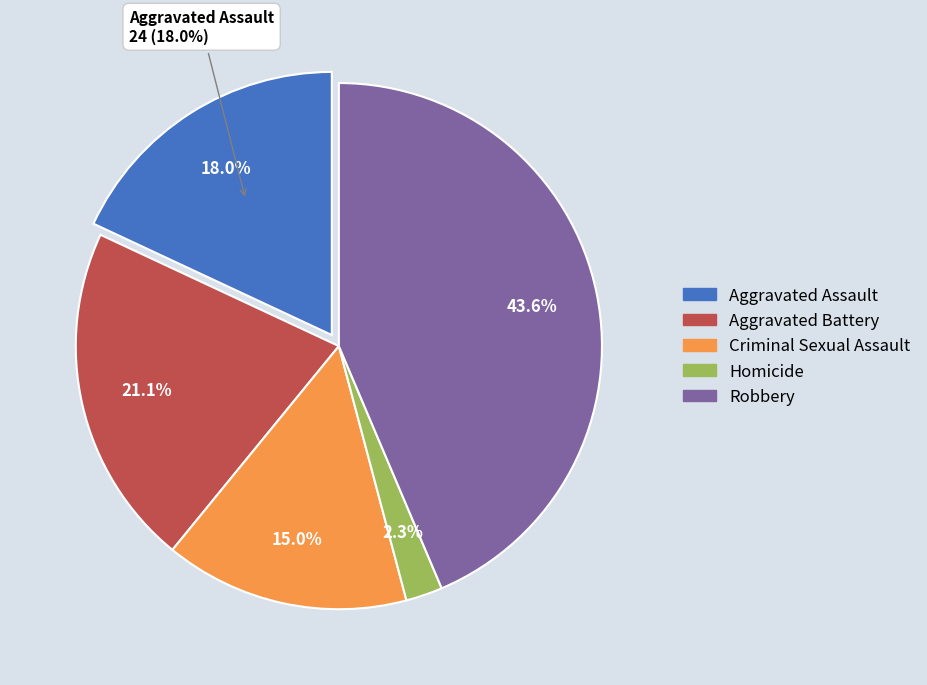

How much of the chart is everything except Criminal Sexual Assault?

85.0%